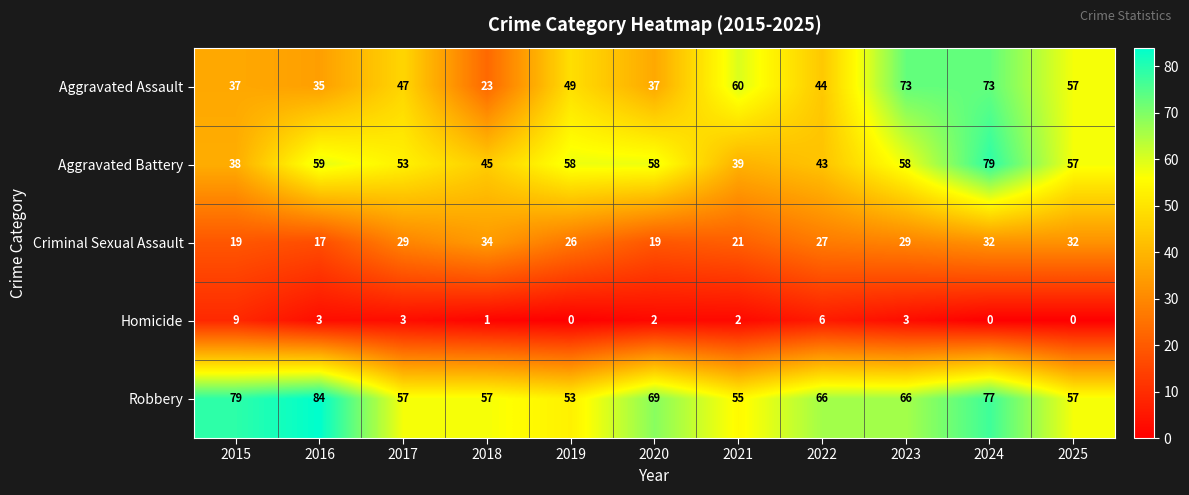

The value of Aggravated Assault at 2023 is 49. True or false?

False